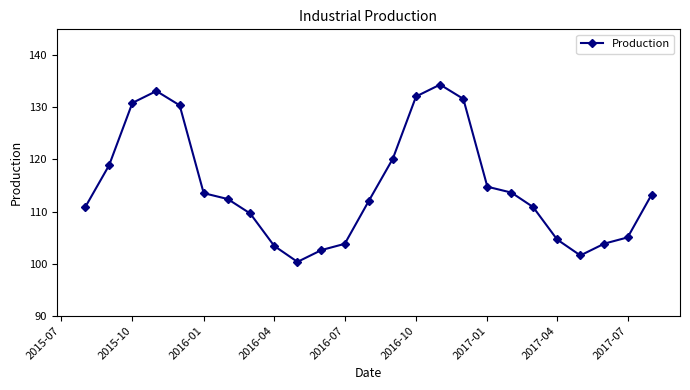

What is the minimum value shown in the chart?

100.3